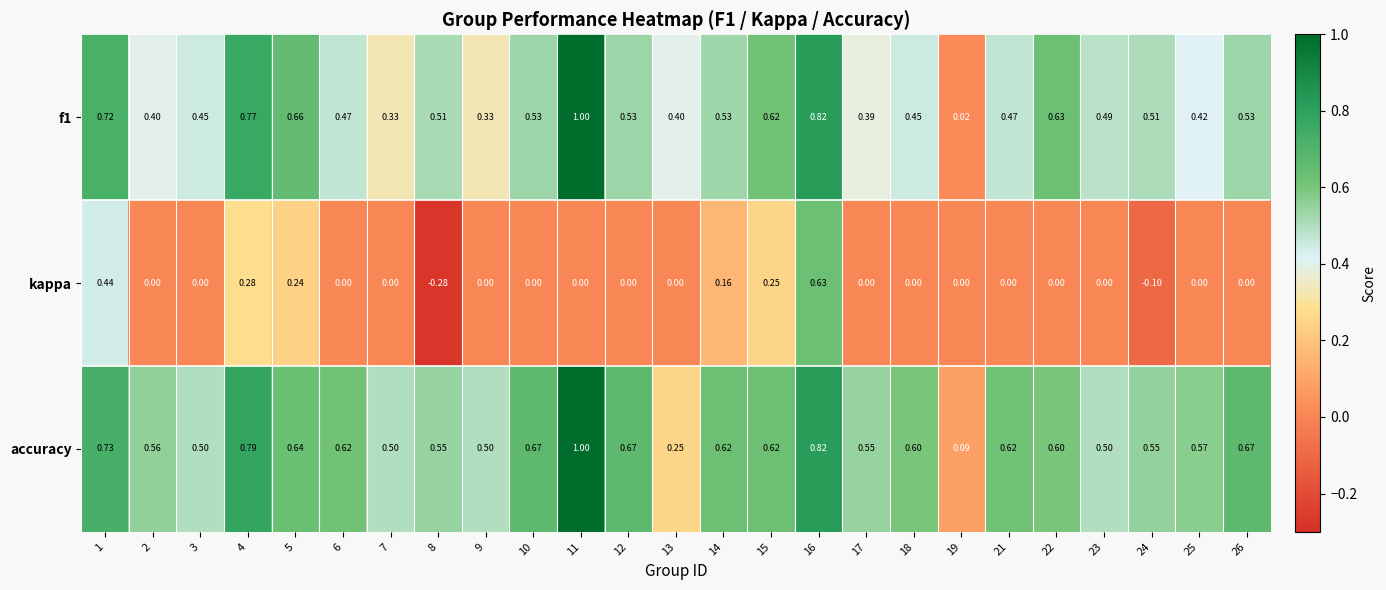

Is the value of f1 at 8 greater than the value of kappa at 9?

Yes